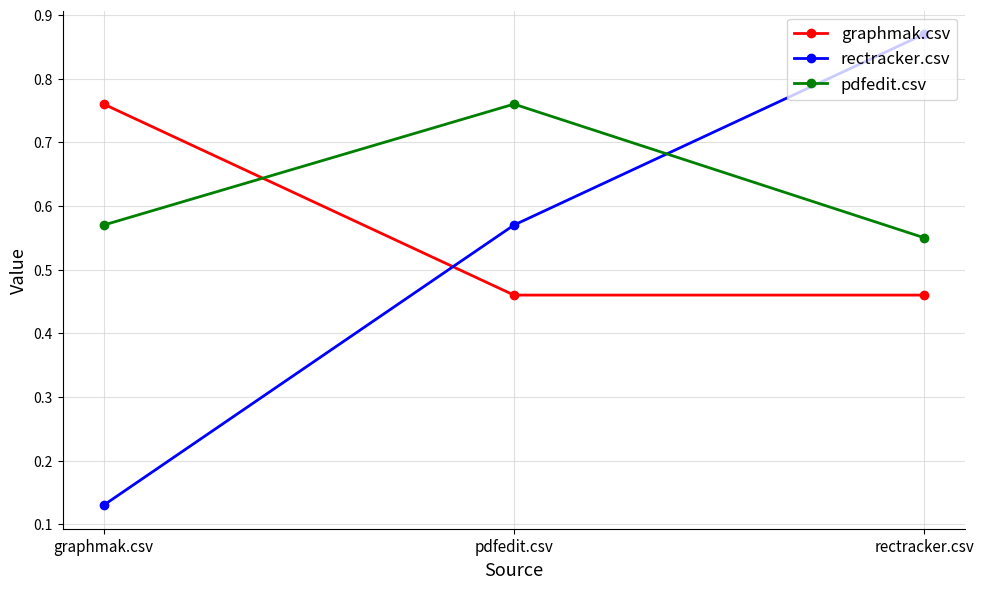

Rank the series at rectracker.csv from highest to lowest value.

rectracker.csv, pdfedit.csv, graphmak.csv